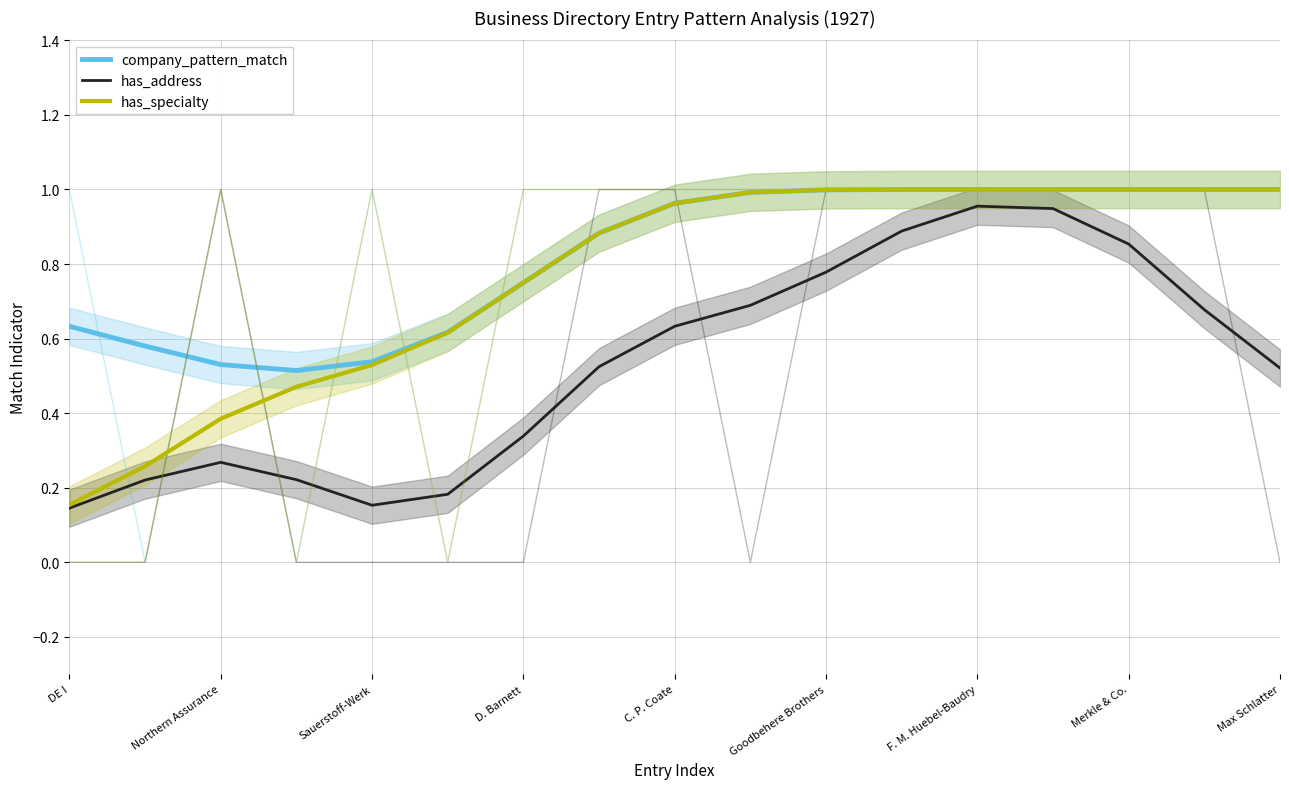

True or false: has_specialty and has_address intersect in this chart.

False